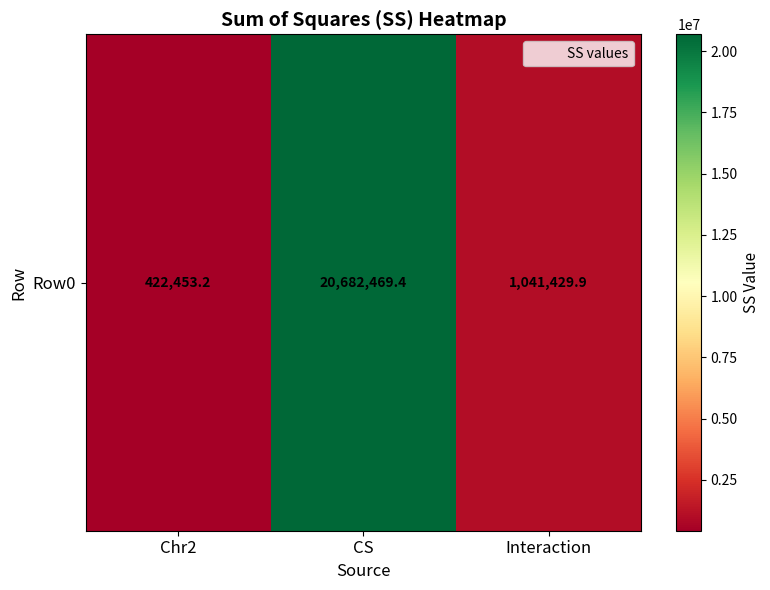

The value at Interaction is 1041429.9. True or false?

True